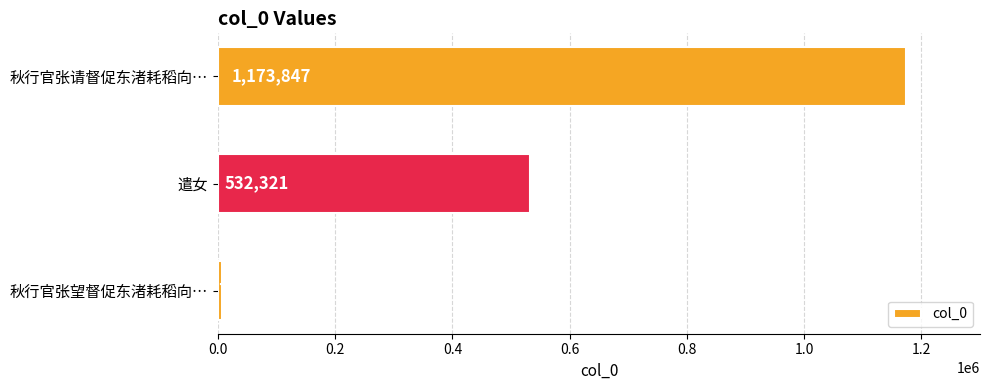

What is the change in value from 秋行官张望督促东渚耗稻向… to 秋行官张请督促东渚耗稻向…?

+1166402